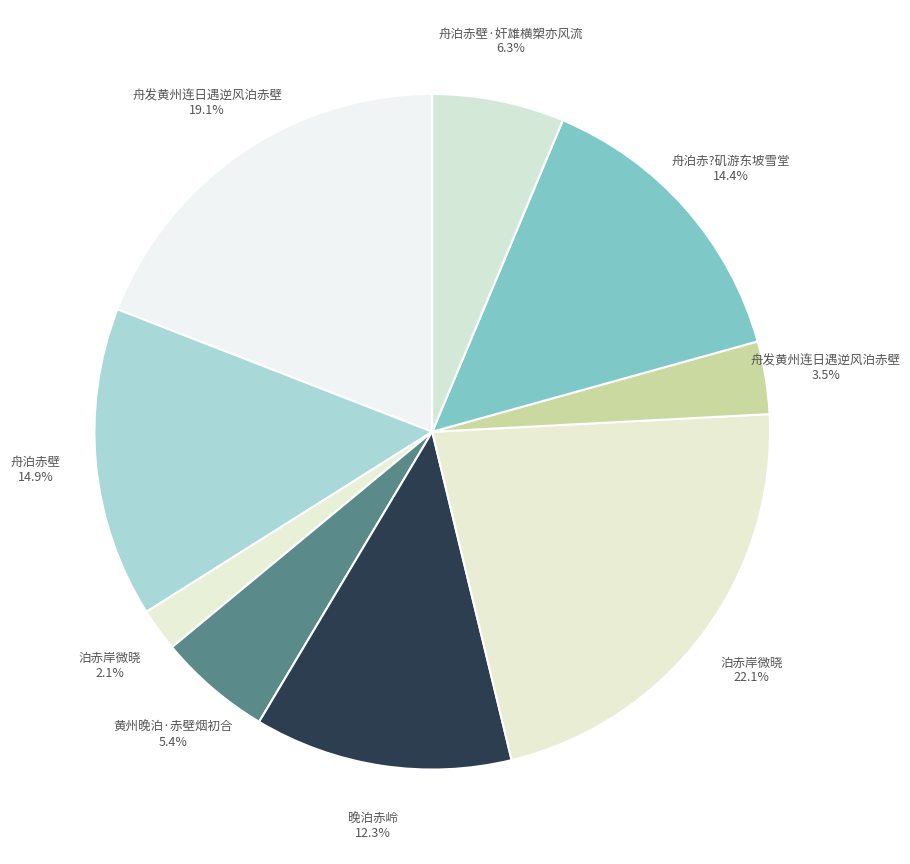

Between 舟泊赤?矶游东坡雪堂 14.4% and 黄州晚泊·赤壁烟初合 5.4%, which is larger?

舟泊赤?矶游东坡雪堂 14.4%